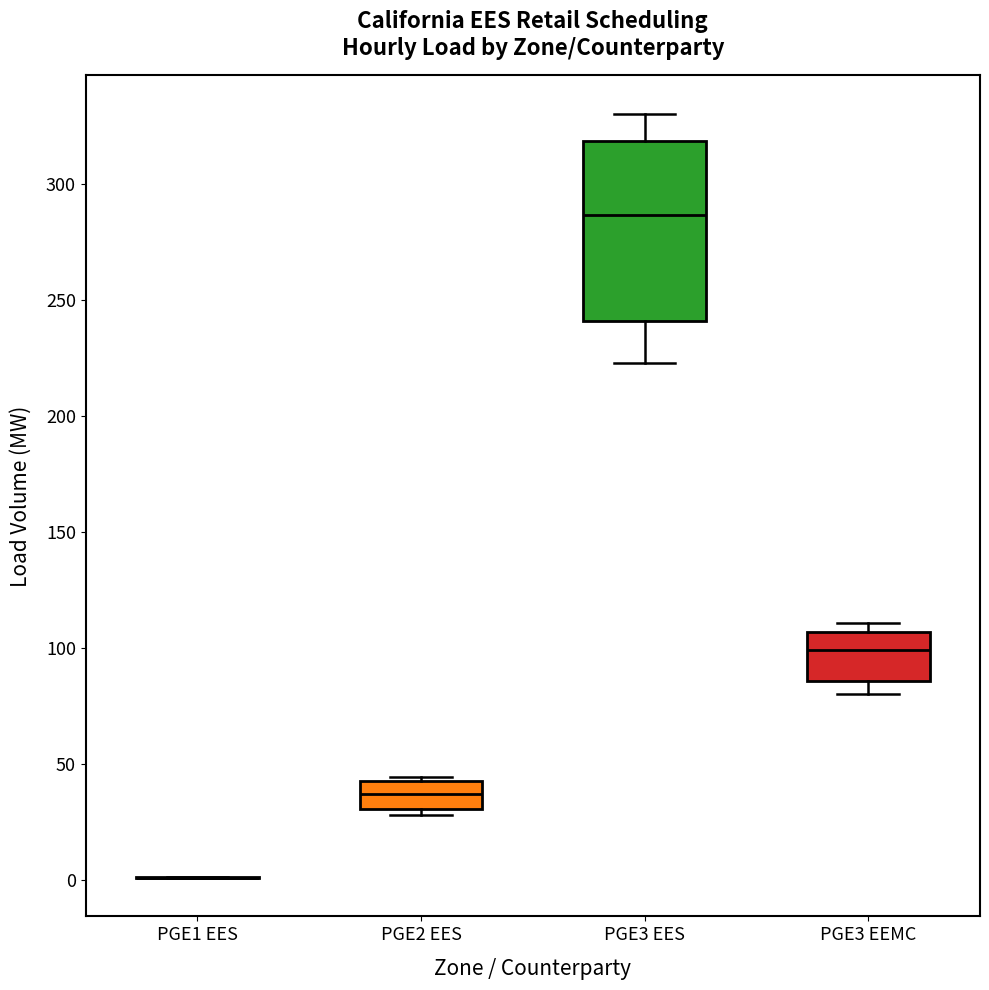

Which box is the tallest, from its lower edge to its upper edge?

PGE3 EES